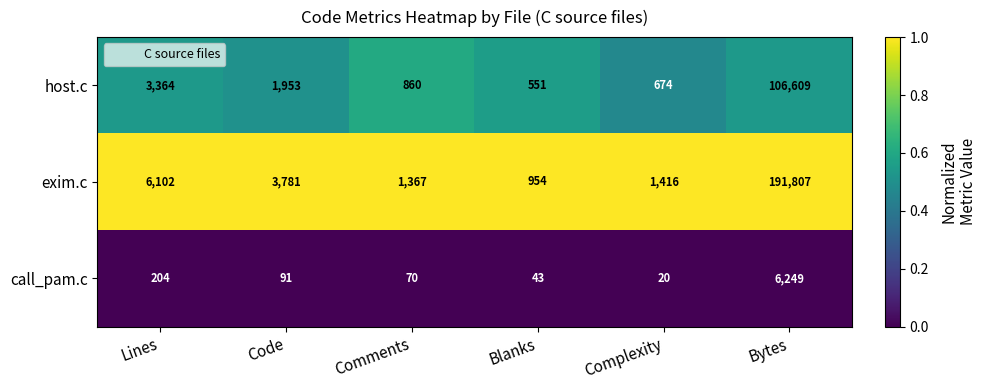

Between Lines and Code, which series saw the biggest shift?

exim.c